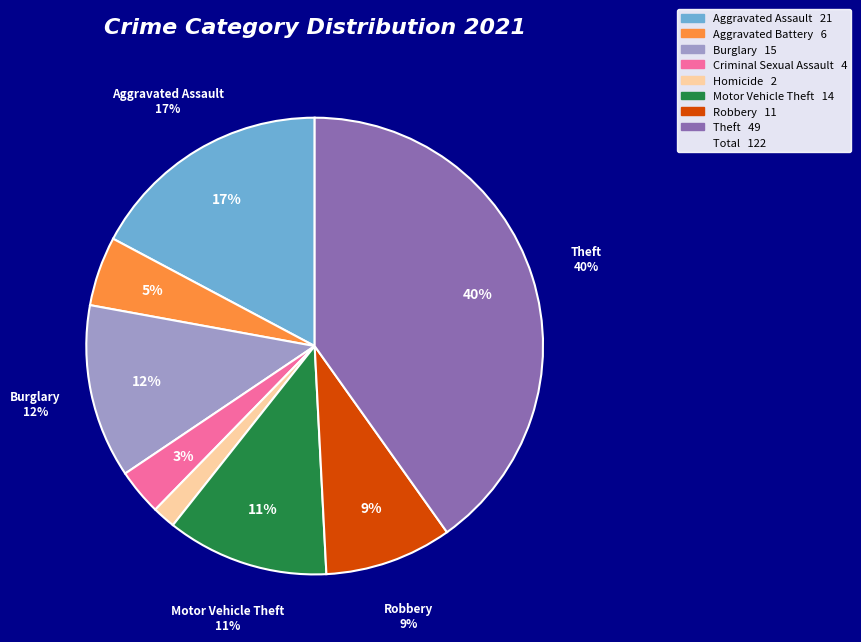

Count the number of slices in the pie.

9